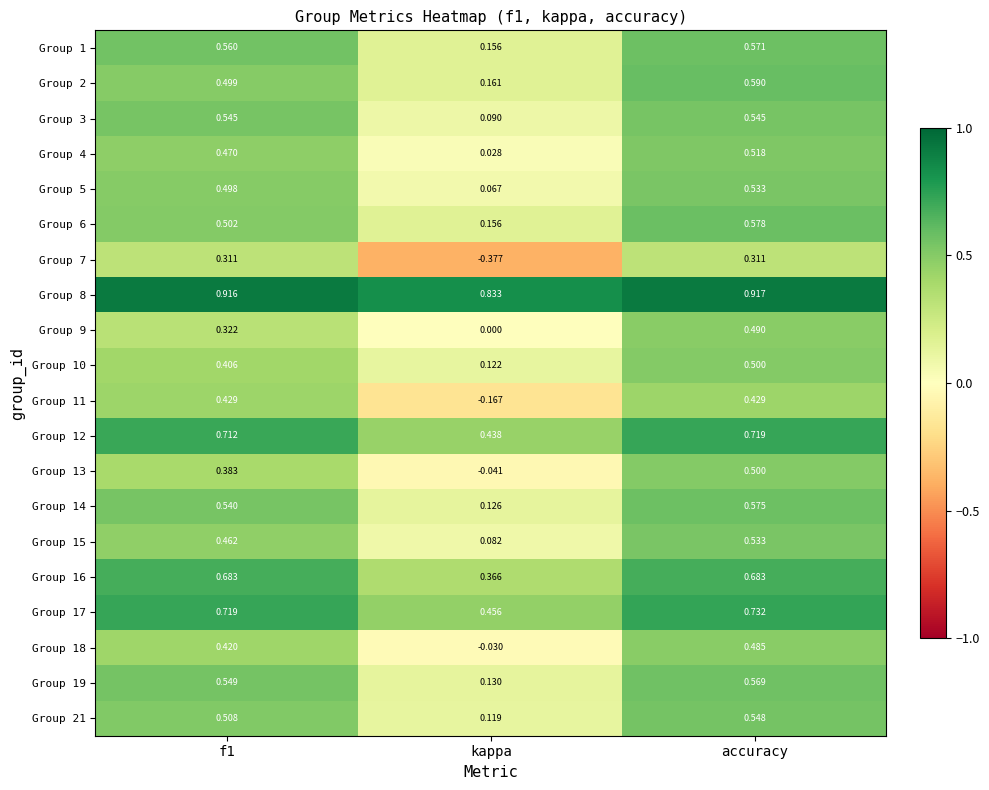

At which label is Group 10 closest to 0?

kappa